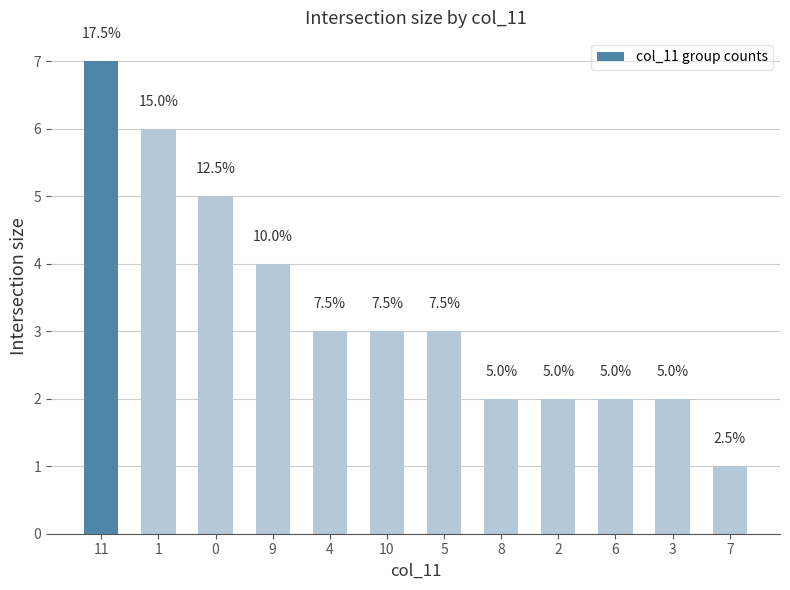

List the labels in order of value, largest first.

11, 1, 0, 9, 4, 10, 5, 8, 2, 6, 3, 7